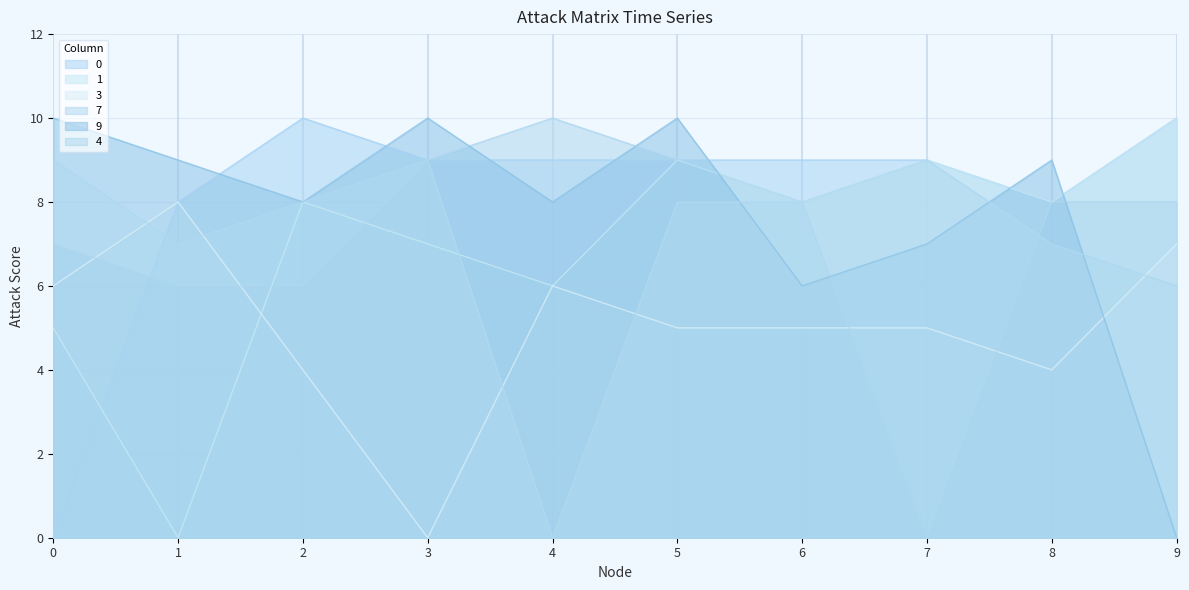

How many lines are shown in the chart?

6